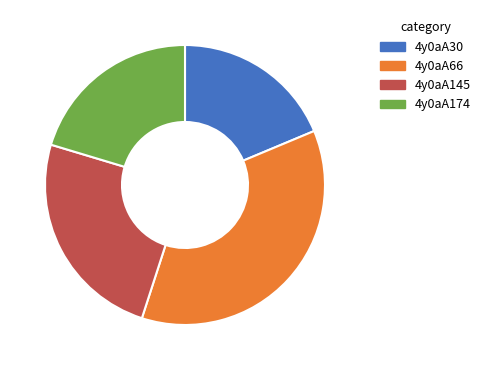

Between 4y0aA145 and 4y0aA30, which is larger?

4y0aA145